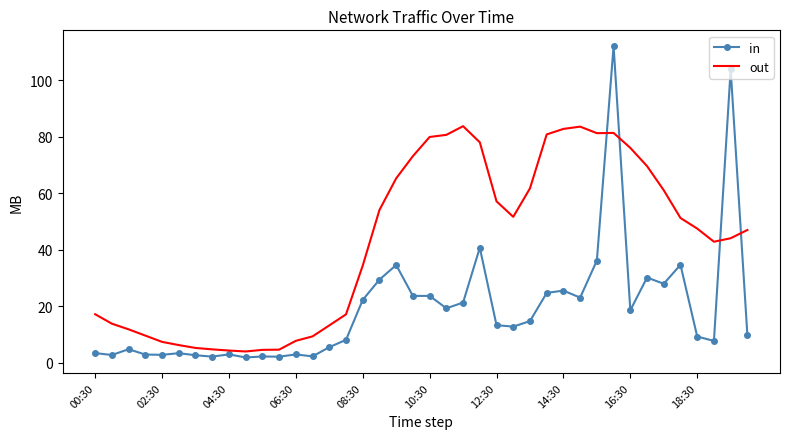

Count the number of data series in this chart.

2